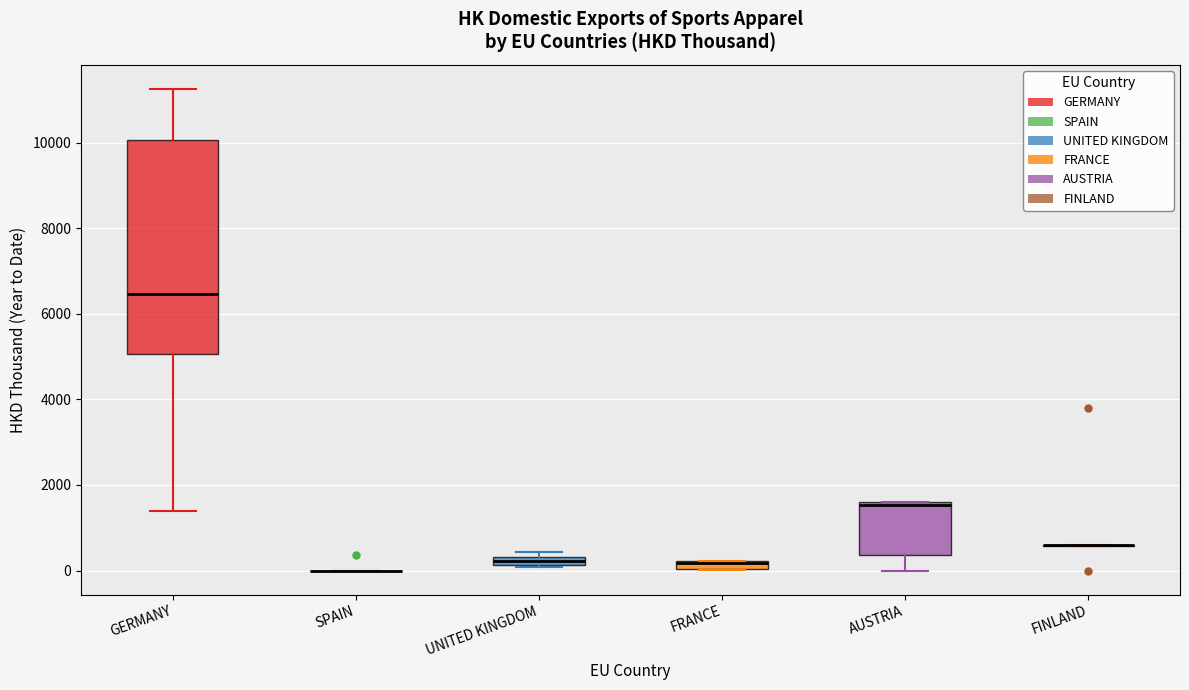

Comparing the boxes themselves (not the whiskers), which one is the tallest?

GERMANY